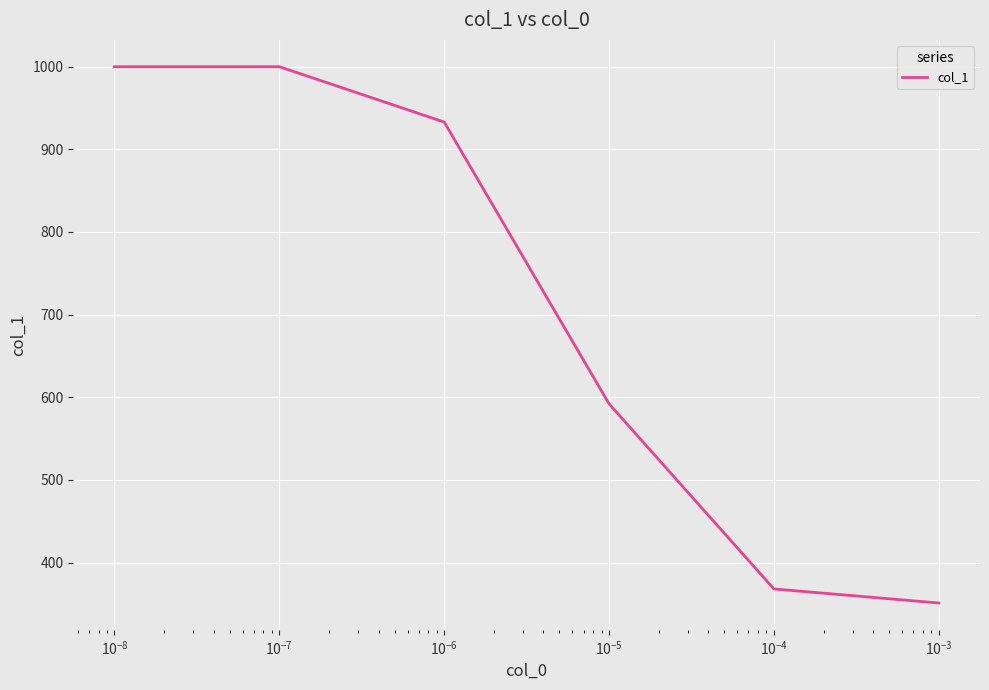

What is the average value?

707